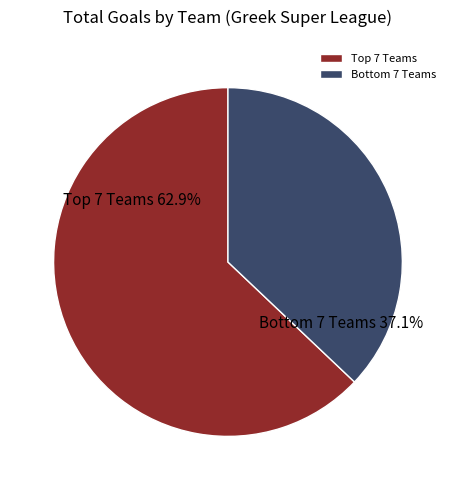

Which category accounts for the majority?

Top 7 Teams